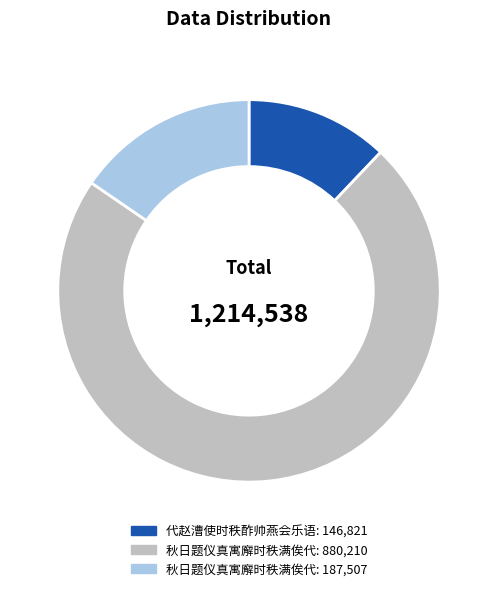

Is there a majority slice in this chart?

Yes